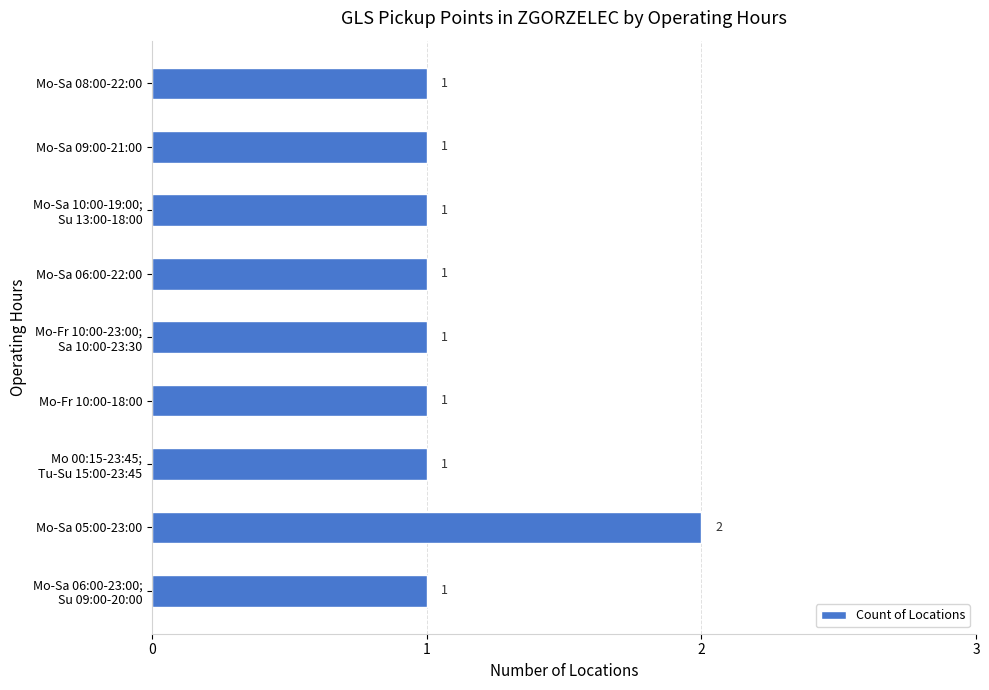

True or false: the data shows 1 at Mo-Sa 05:00-23:00.

False